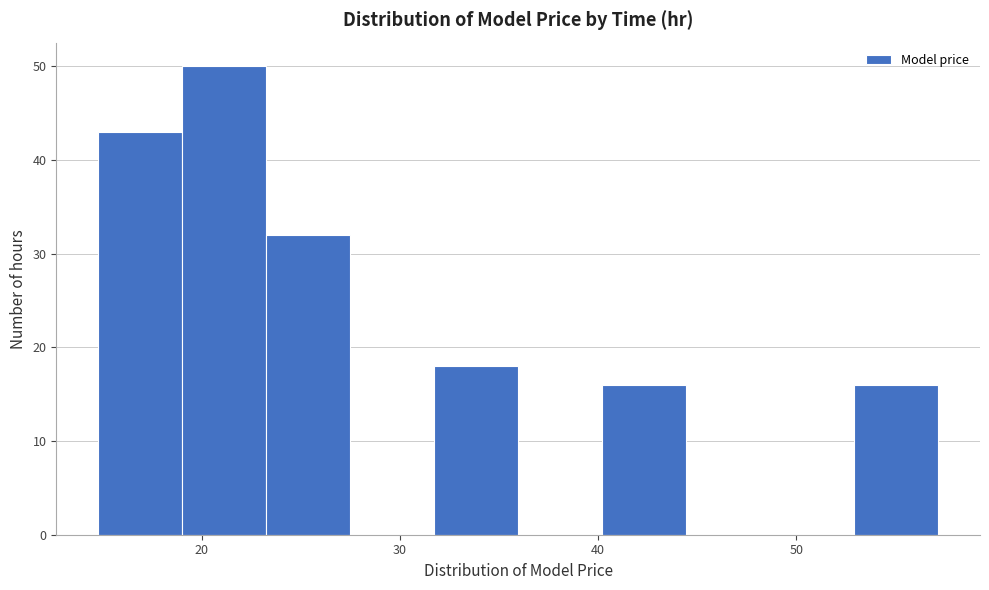

Which range on the x-axis has the tallest bar?

19 to 23